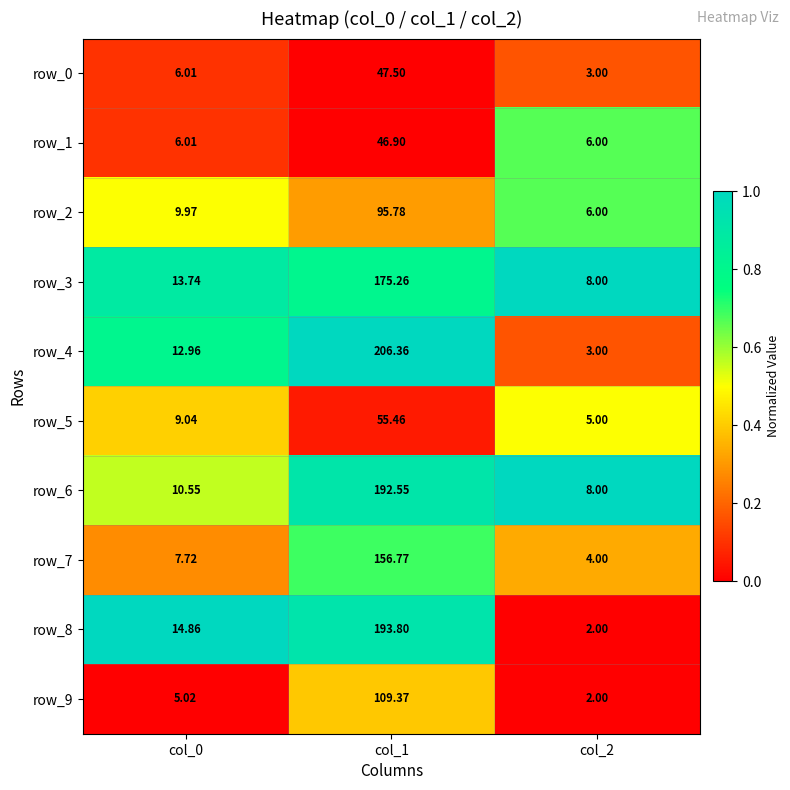

What is the sum of the row_0 values at col_2 and col_1?

50.5